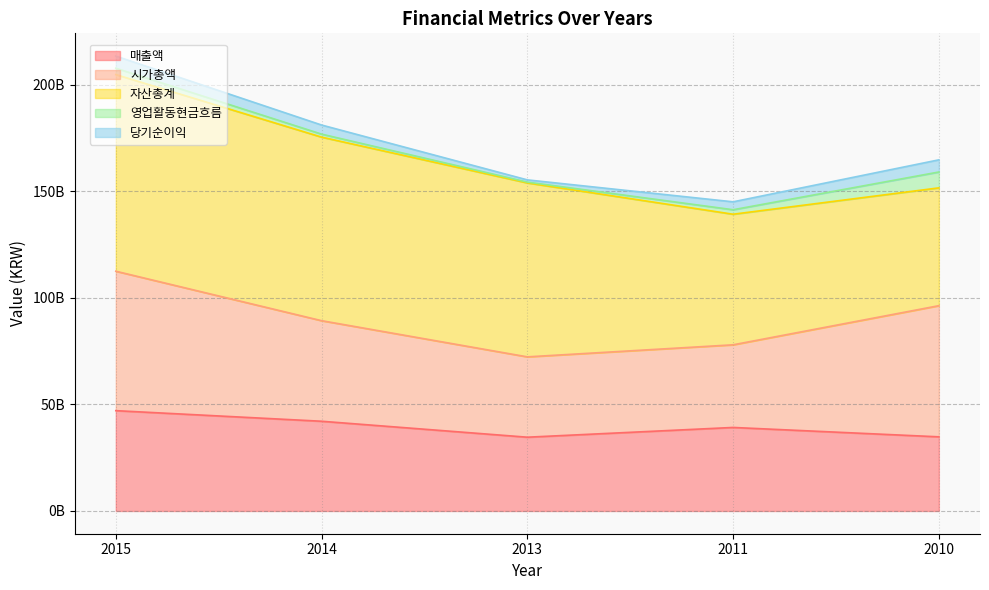

How many lines are shown in the chart?

5